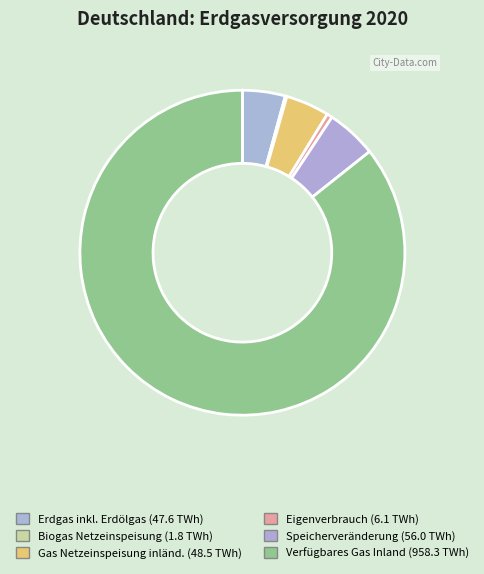

How many slices are in this pie chart?

6